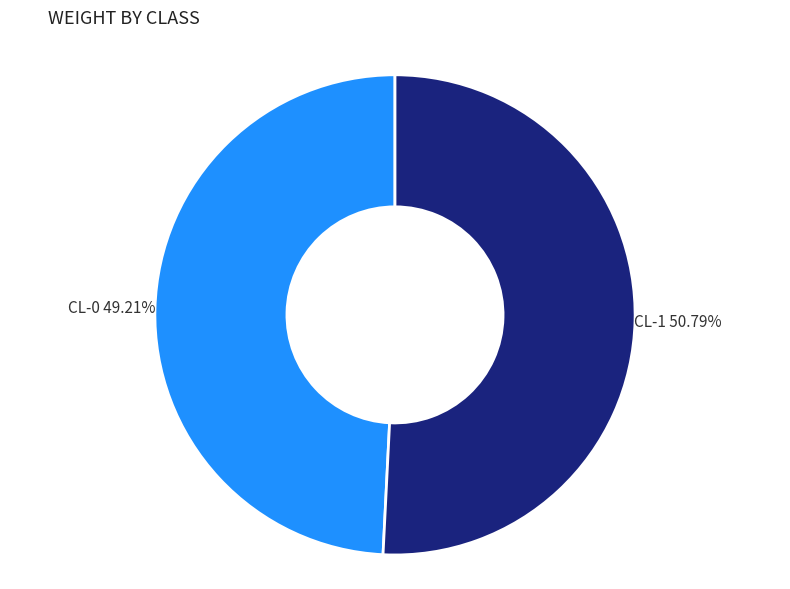

What percentage is NOT represented by CL-0?

50.8%